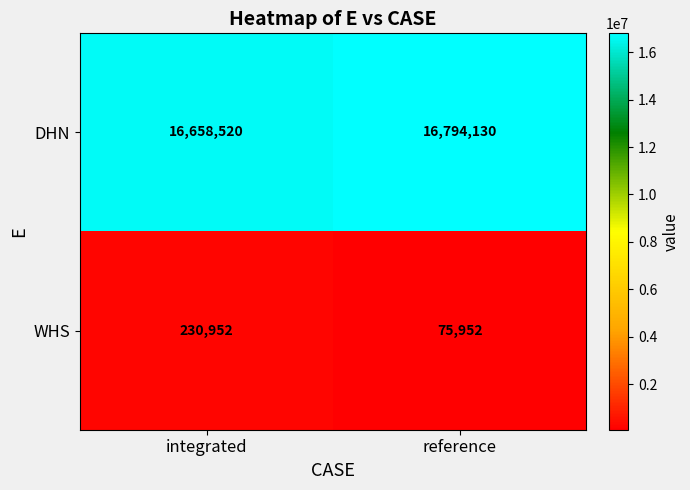

Is it true that WHS equals 230952 at integrated?

True